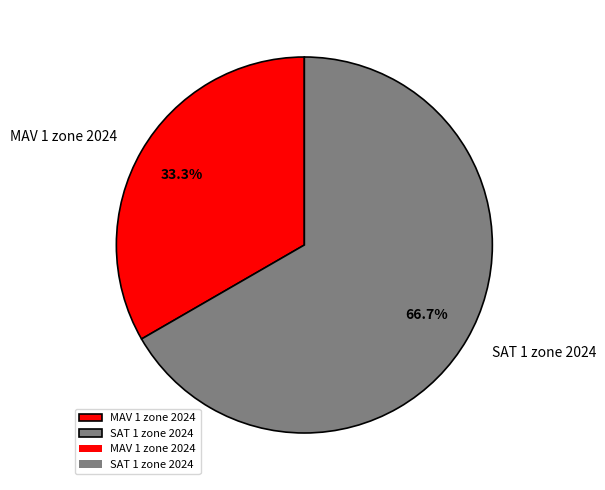

To the nearest percent, what is the combined percentage of SAT 1 zone 2024 and MAV 1 zone 2024?

100%